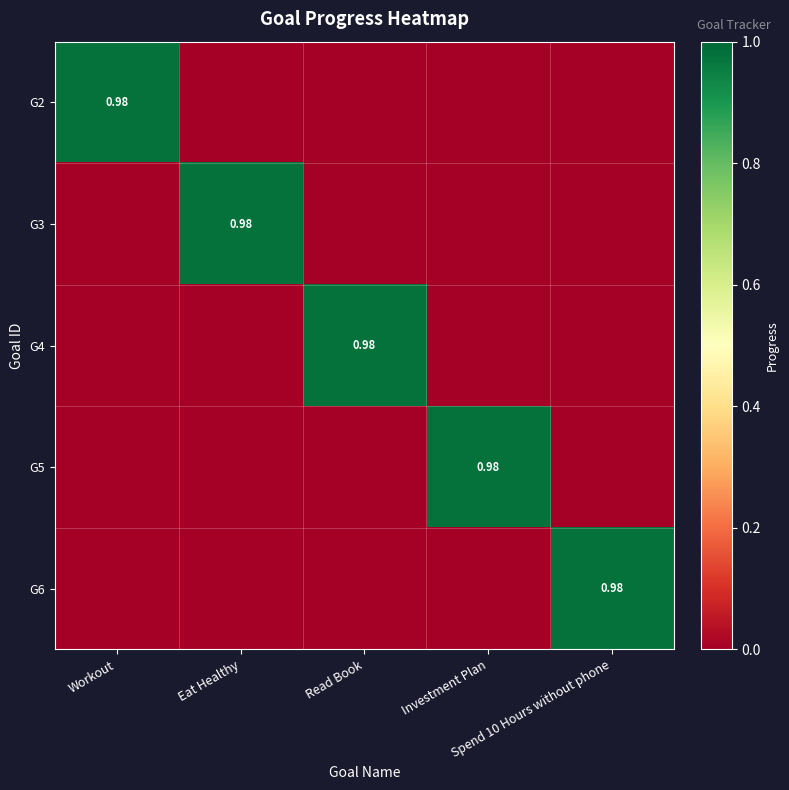

True or false: G4 has a value of 0.5 at Investment Plan.

False